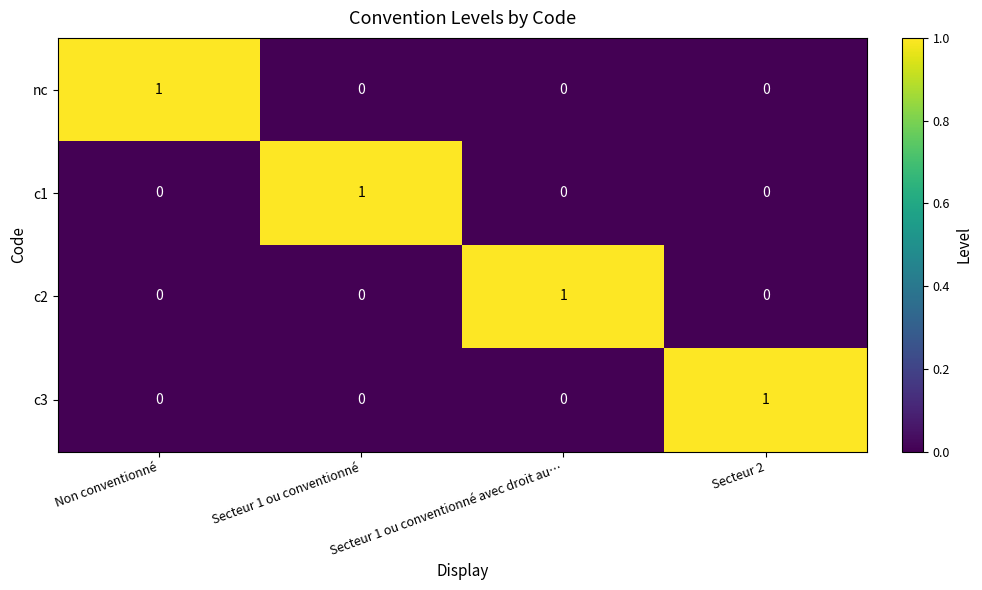

The c2 series shows 0 at Non conventionné. True or false?

True